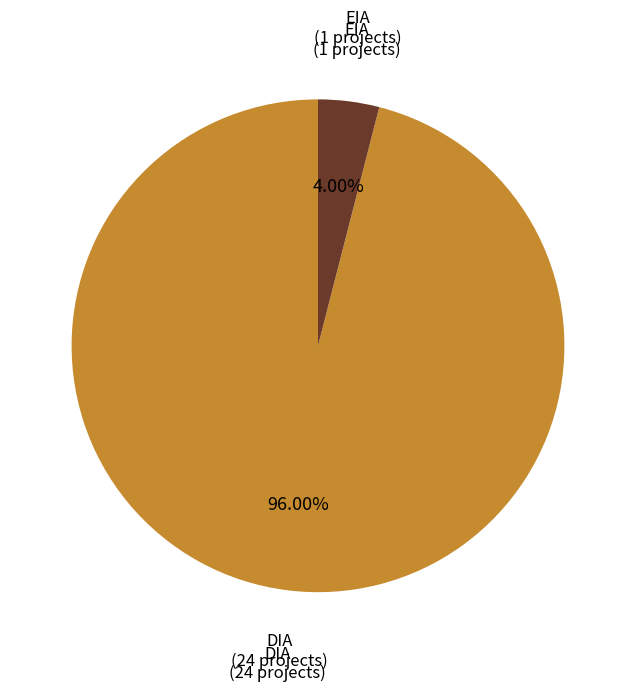

Is it true that DIA is 96% of the pie?

True